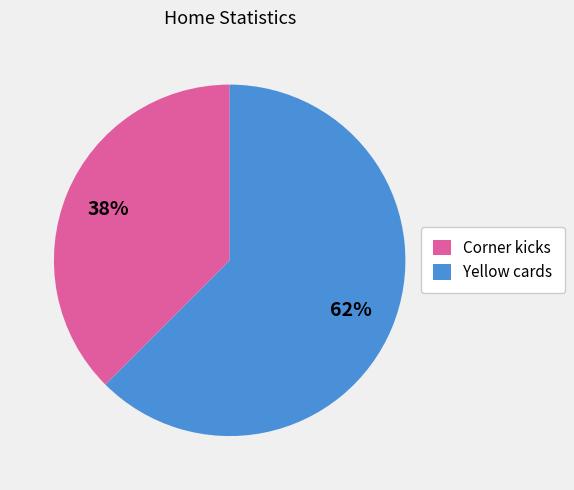

Rank the categories by value from lowest to highest.

Corner kicks, Yellow cards